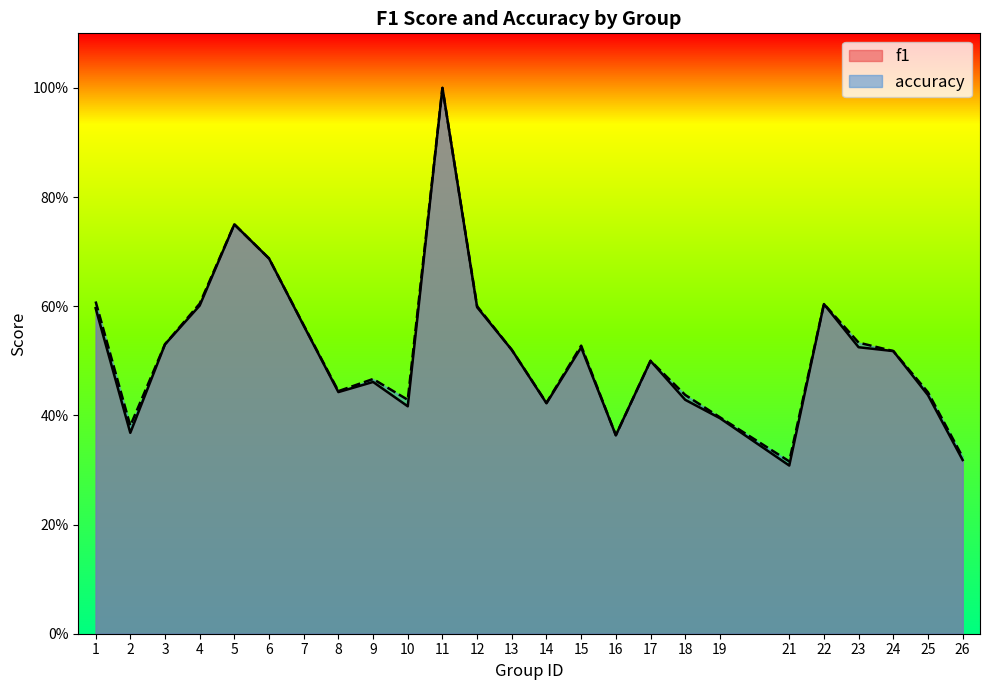

The value of accuracy at 8 is 0.4. True or false?

True